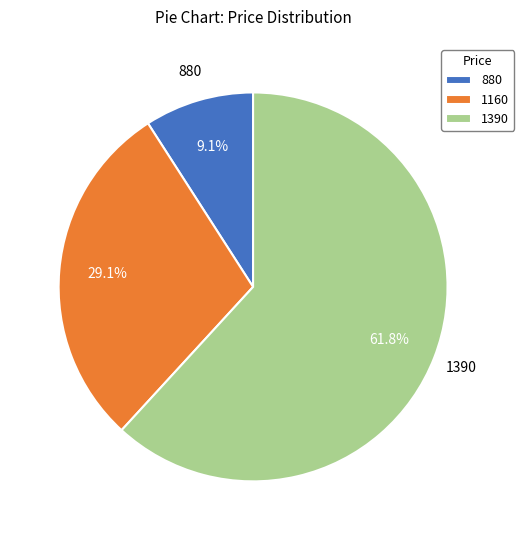

To the nearest percent, what is the difference between the largest and smallest slice percentages?

53%